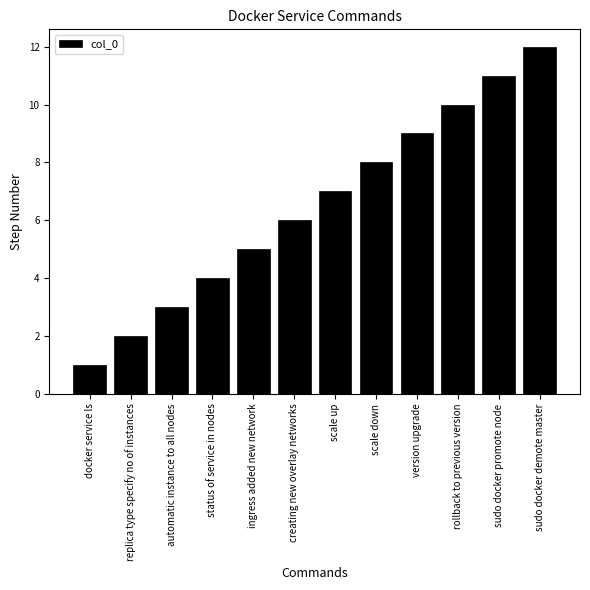

What is the change in value from replica type specify no of instances to ingress added new network?

+3